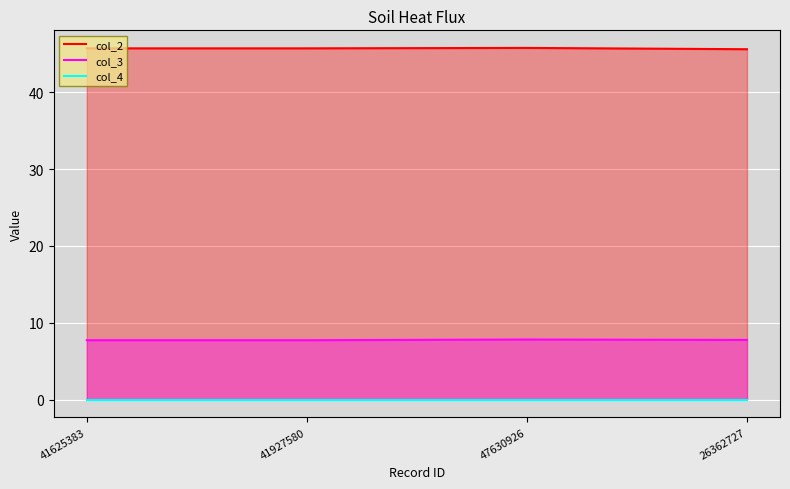

True or false: col_2 and col_3 intersect in this chart.

False